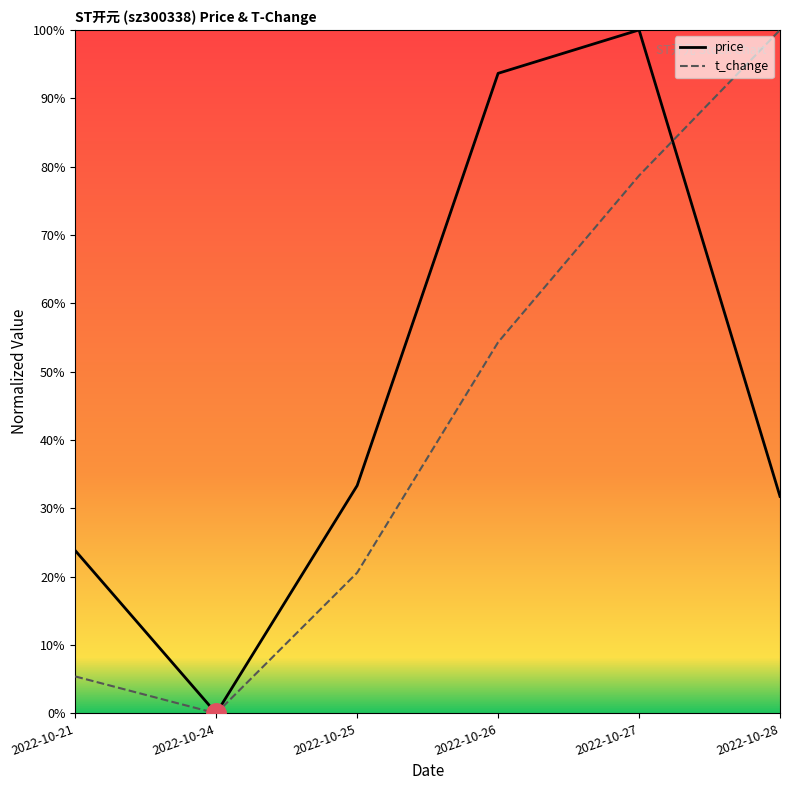

Does the chart display data point markers on the line(s)?

No